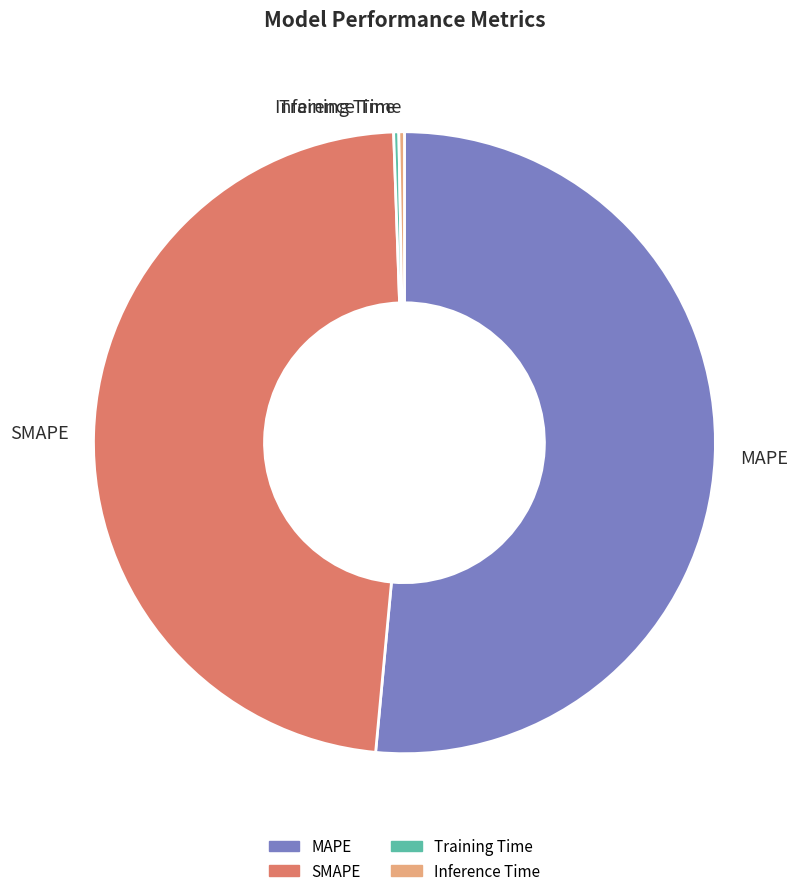

The SMAPE slice represents 42% of the pie. True or false?

False